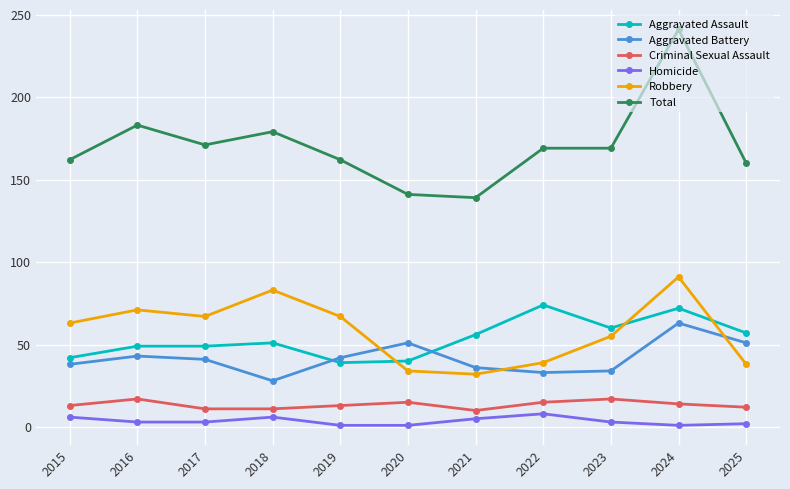

What is the total value across all series at 2018?

358